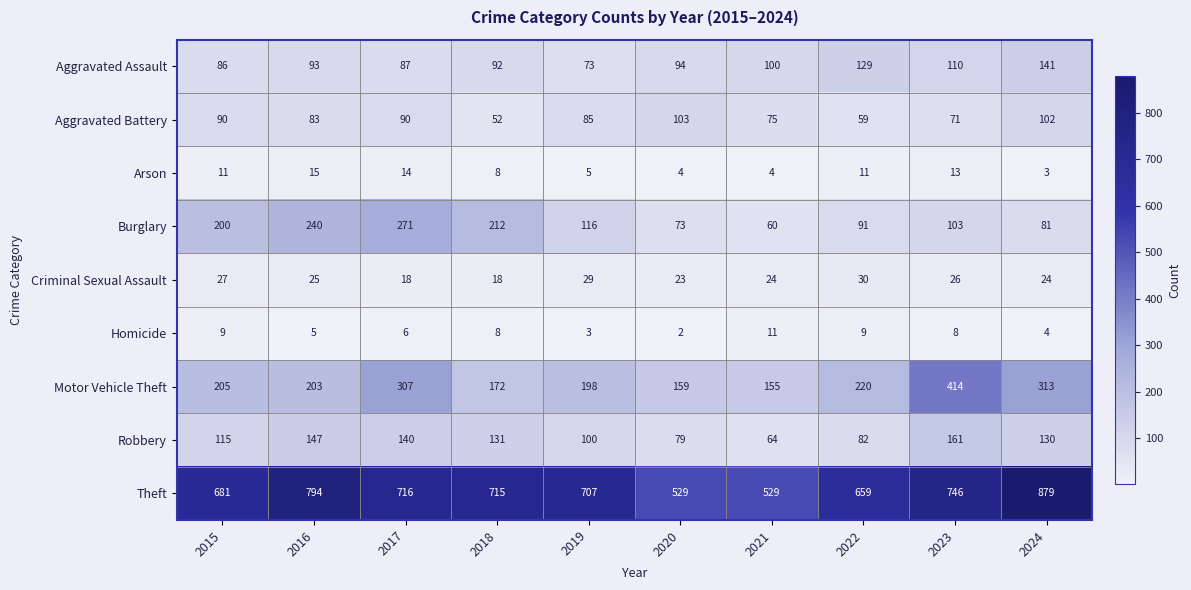

How many data points in Burglary are less than 116?

5